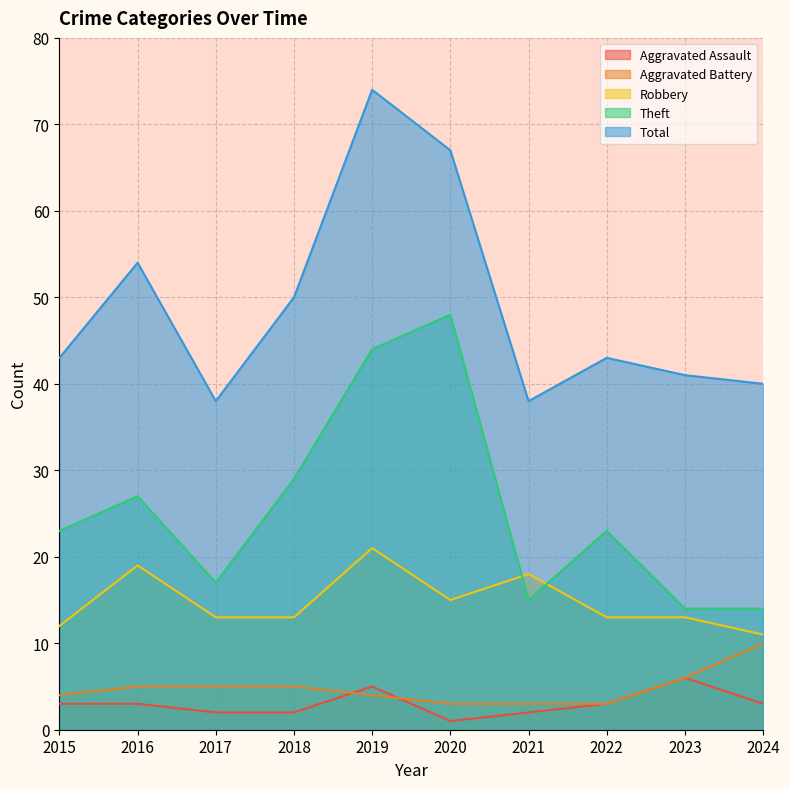

What is the difference between the second highest and minimum values in the Robbery series?

8